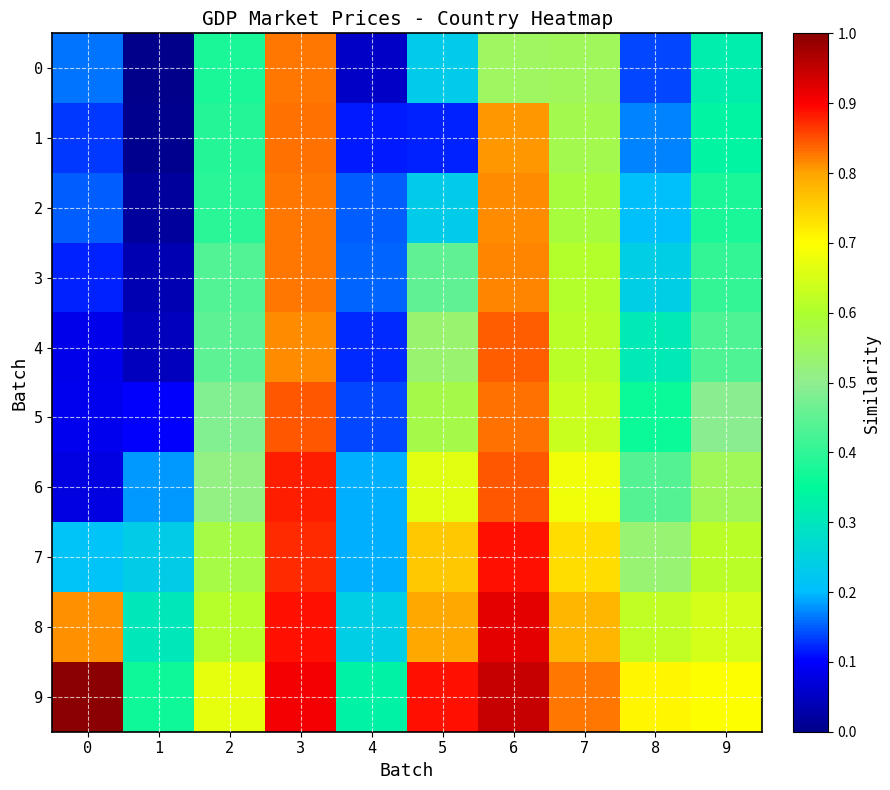

Which has a higher value, 0 or 6?

6